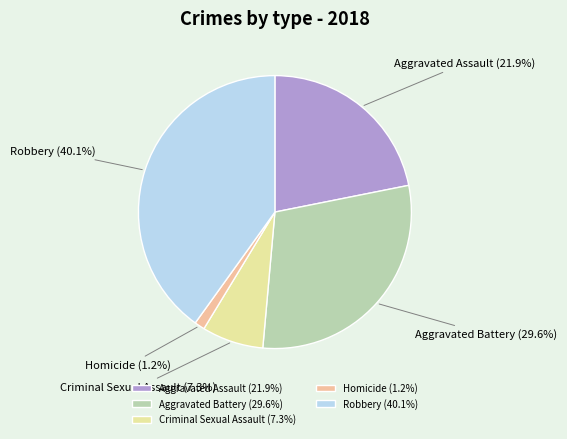

Do Homicide and Aggravated Battery together represent more than half of the pie?

No